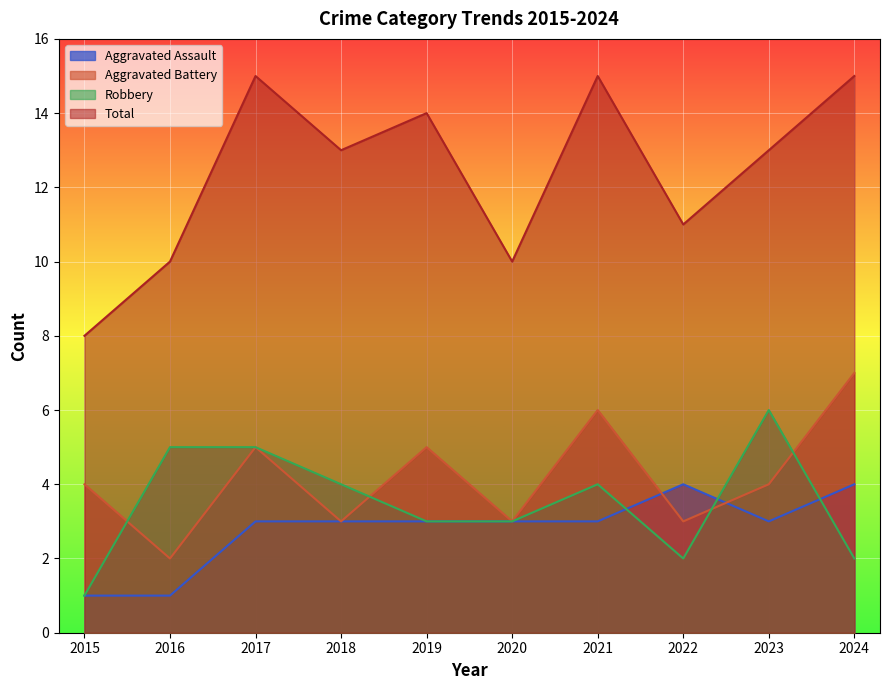

What is the value of the Total point at the 2nd from the left?

10